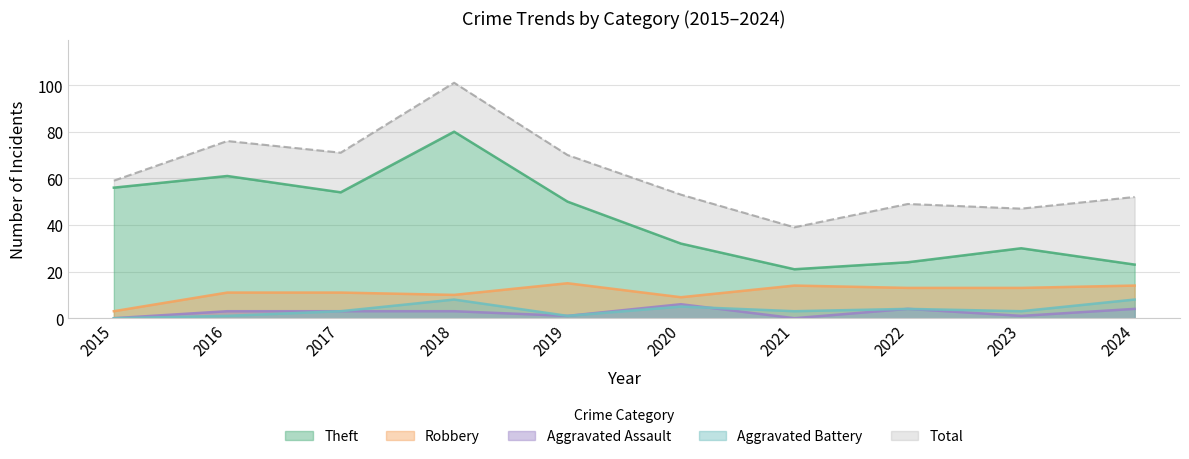

Is the value of Total at 2020 greater than the value of Aggravated Assault at 2022?

Yes